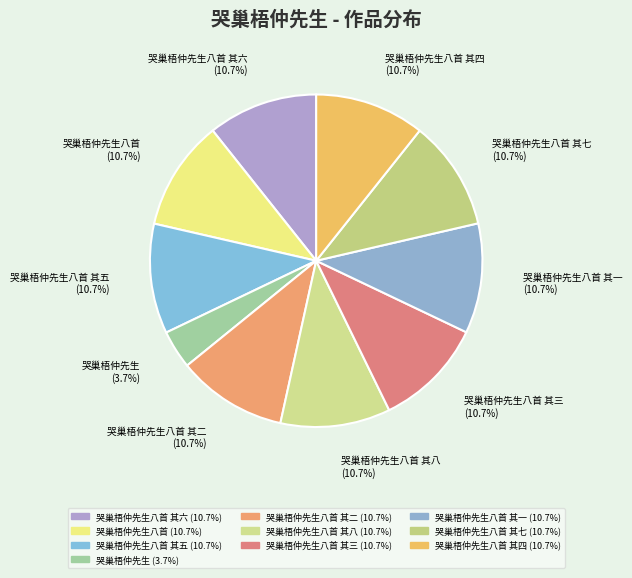

To the nearest percent, what portion does 哭巢梧仲先生八首 其一 represent?

11%